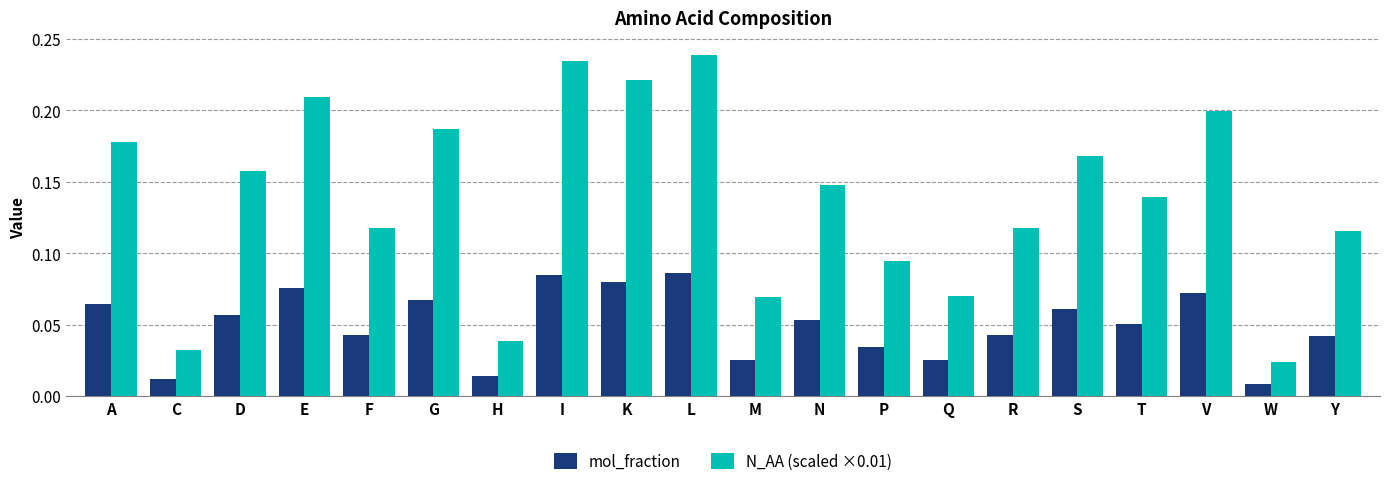

Which series has the largest range (max minus min)?

N_AA (scaled ×0.01)